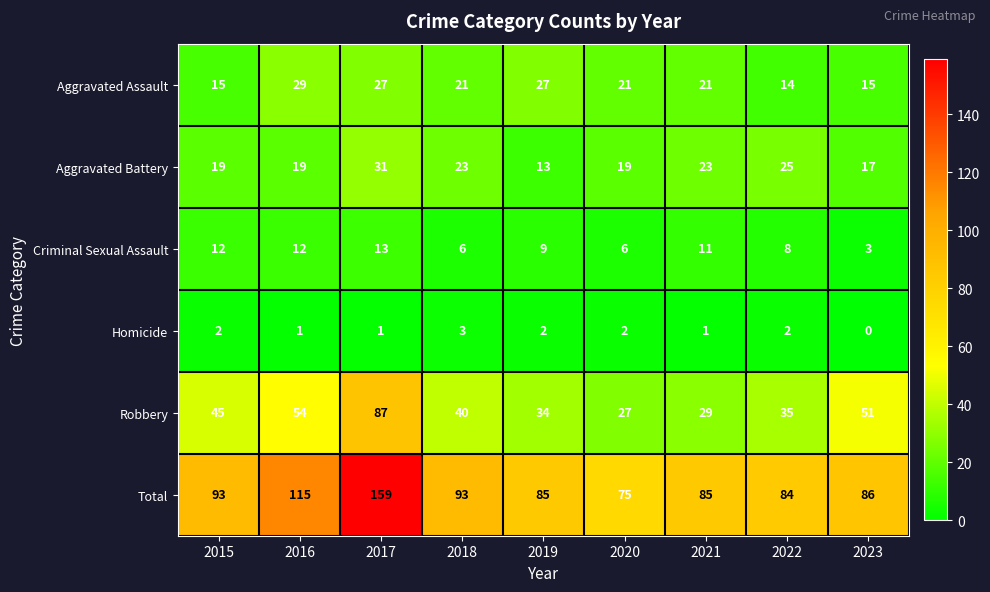

What is the maximum value for Total?

159